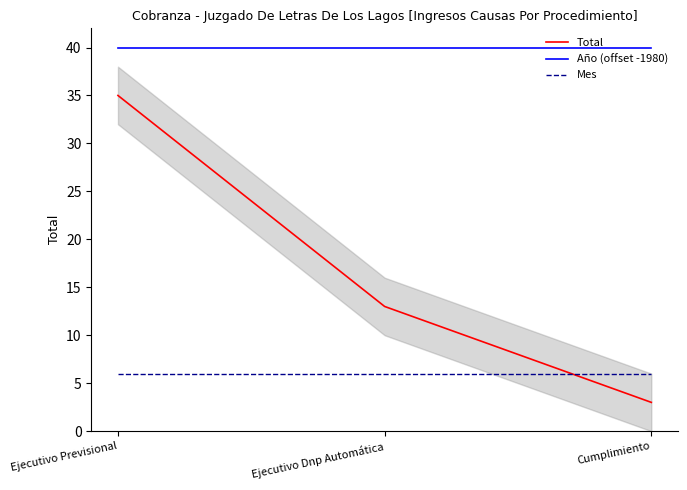

Reading left to right, what are all the values shown in this chart?

Total: Ejecutivo Previsional=35	Ejecutivo Dnp Automática=13	Cumplimiento=3
Año (offset -1980): Ejecutivo Previsional=40	Ejecutivo Dnp Automática=40	Cumplimiento=40
Mes: Ejecutivo Previsional=6	Ejecutivo Dnp Automática=6	Cumplimiento=6